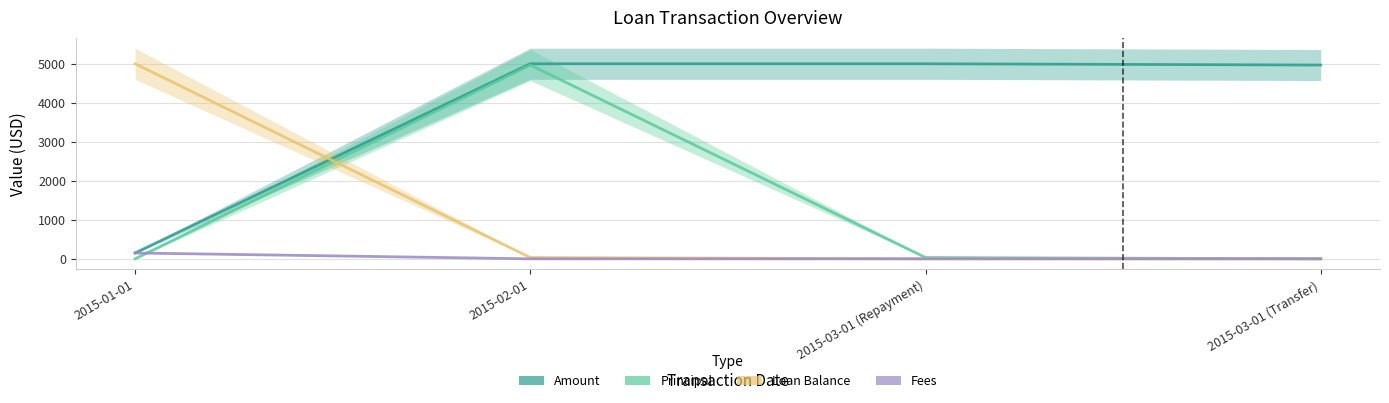

Reading left to right, list all the values displayed in this chart.

Amount: 2015-01-01=150.0	2015-02-01=5000.0	2015-03-01 (Repayment)=5000.0	2015-03-01 (Transfer)=4966.8
Principal: 2015-01-01=0.0	2015-02-01=4967.1	2015-03-01 (Repayment)=32.9	2015-03-01 (Transfer)=0.0
Loan Balance: 2015-01-01=5000.0	2015-02-01=32.9	2015-03-01 (Repayment)=0.0	2015-03-01 (Transfer)=0.0
Fees: 2015-01-01=150.0	2015-02-01=0.0	2015-03-01 (Repayment)=0.0	2015-03-01 (Transfer)=0.0